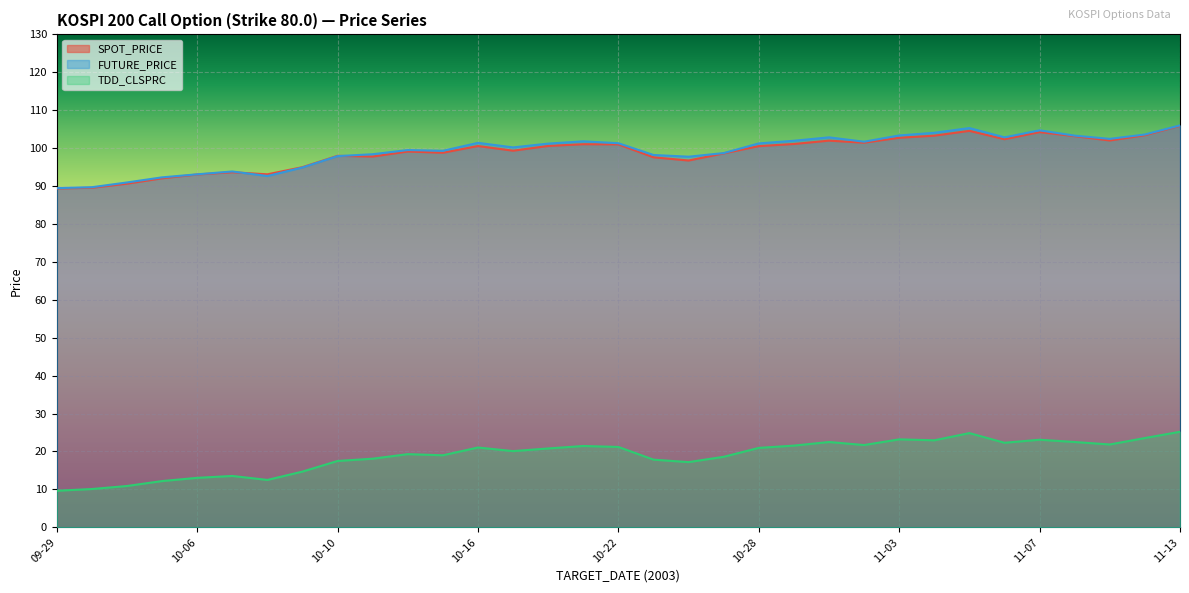

Between 10-16 and 10-22, which series saw the biggest shift?

SPOT_PRICE